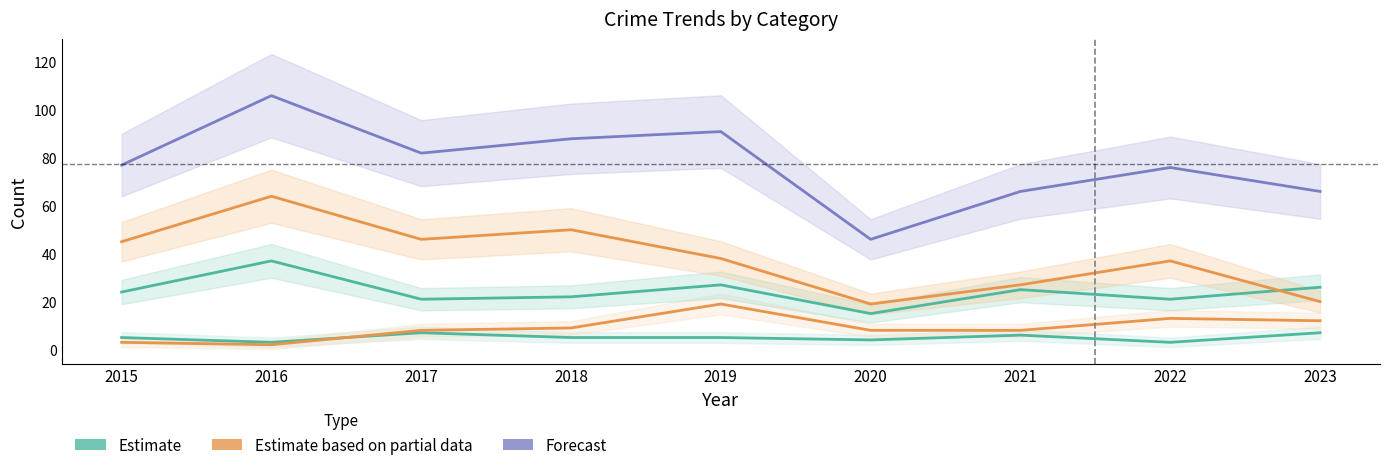

At how many categories does at least one series exceed 50?

8